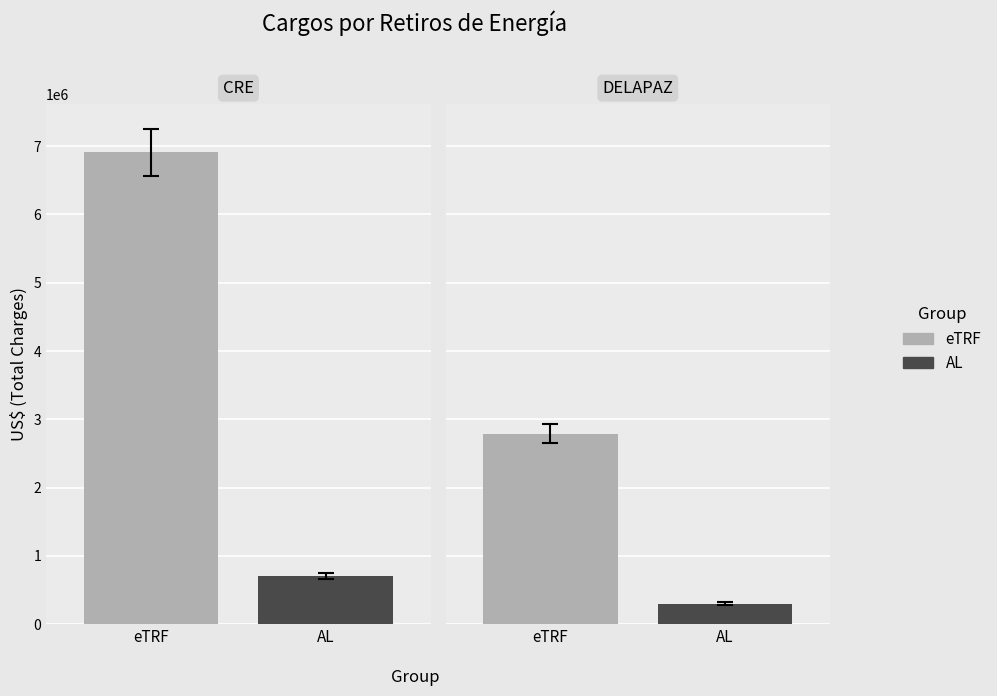

How many bars are there in total?

4